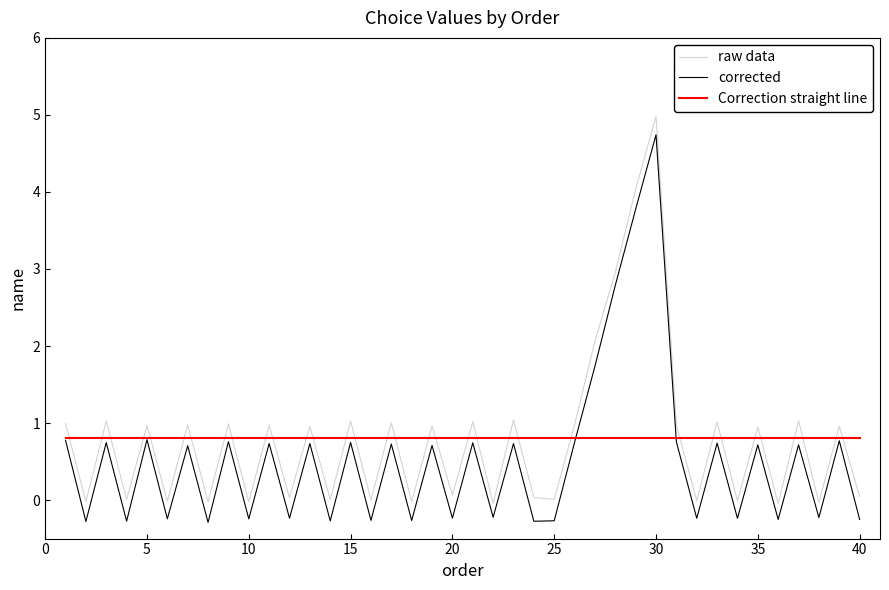

What is the greatest value displayed?

5.0